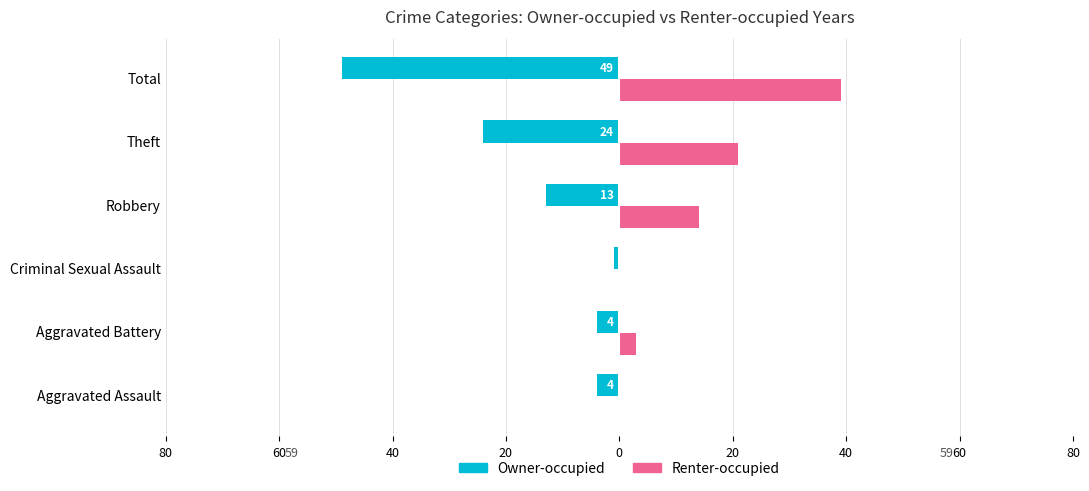

What are all the series names shown in the legend?

Owner-occupied, Renter-occupied